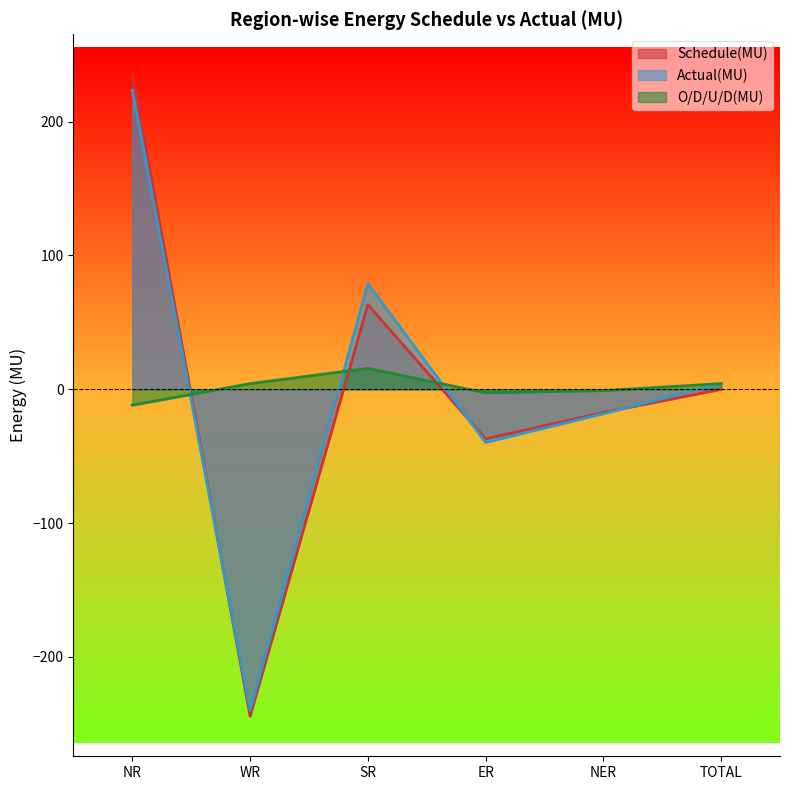

Reading left to right, transcribe all the data shown in this chart.

Schedule(MU): 235.3	-244.3	63.3	-37.1	-17.4	-0.1
Actual(MU): 223.4	-240.1	78.9	-39.8	-18.3	4.1
O/D/U/D(MU): -11.9	4.2	15.6	-2.7	-1.0	4.2